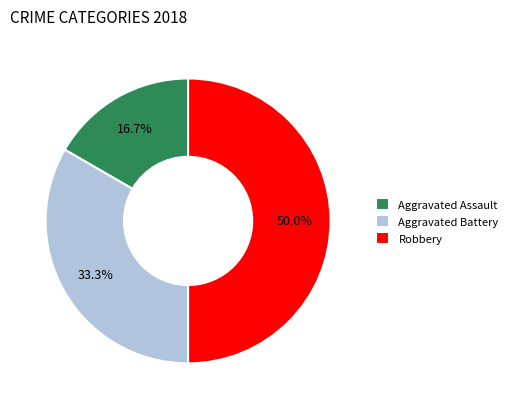

The Robbery slice represents 50% of the pie. True or false?

True